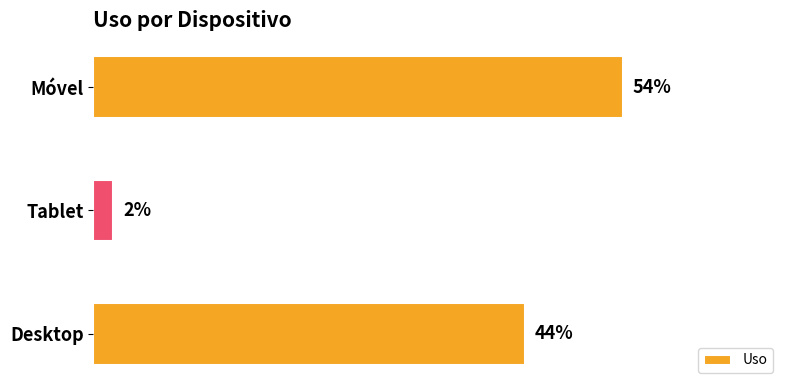

List the labels in order of value, smallest first.

Tablet, Desktop, Móvel